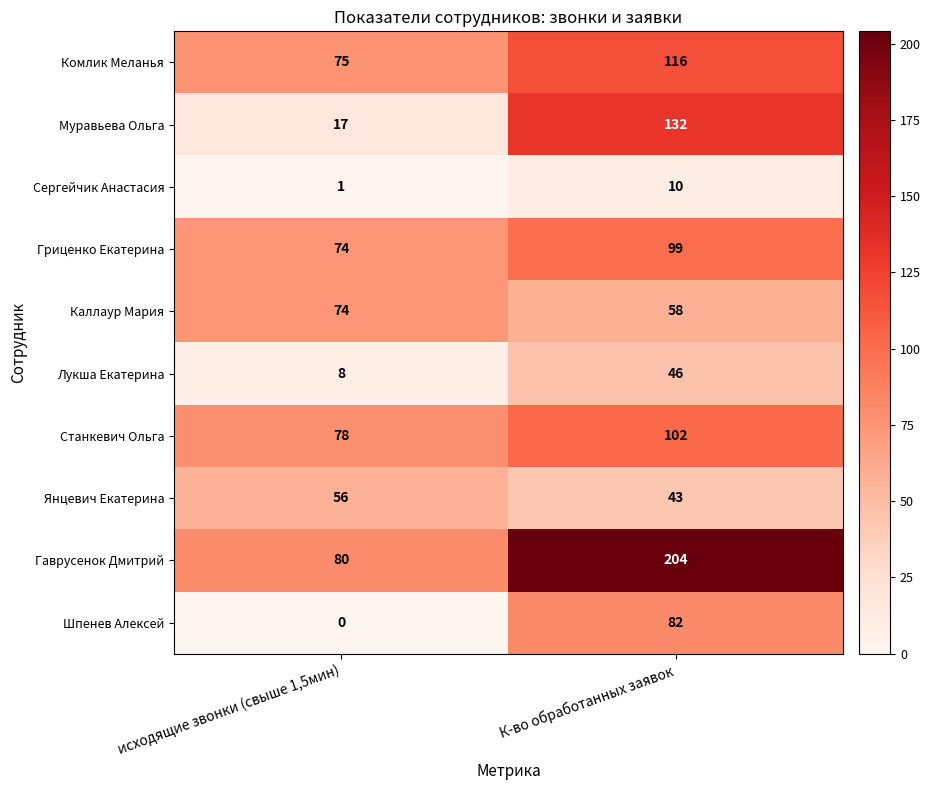

Reading right to left, transcribe all the data shown in this chart.

Комлик Меланья: К-во обработанных заявок=116	исходящие звонки (свыше 1,5мин)=75
Муравьева Ольга: К-во обработанных заявок=132	исходящие звонки (свыше 1,5мин)=17
Сергейчик Анастасия: К-во обработанных заявок=10	исходящие звонки (свыше 1,5мин)=1
Гриценко Екатерина: К-во обработанных заявок=99	исходящие звонки (свыше 1,5мин)=74
Каллаур Мария: К-во обработанных заявок=58	исходящие звонки (свыше 1,5мин)=74
Лукша Екатерина: К-во обработанных заявок=46	исходящие звонки (свыше 1,5мин)=8
Станкевич Ольга: К-во обработанных заявок=102	исходящие звонки (свыше 1,5мин)=78
Янцевич Екатерина: К-во обработанных заявок=43	исходящие звонки (свыше 1,5мин)=56
Гаврусенок Дмитрий: К-во обработанных заявок=204	исходящие звонки (свыше 1,5мин)=80
Шпенев Алексей: К-во обработанных заявок=82	исходящие звонки (свыше 1,5мин)=0